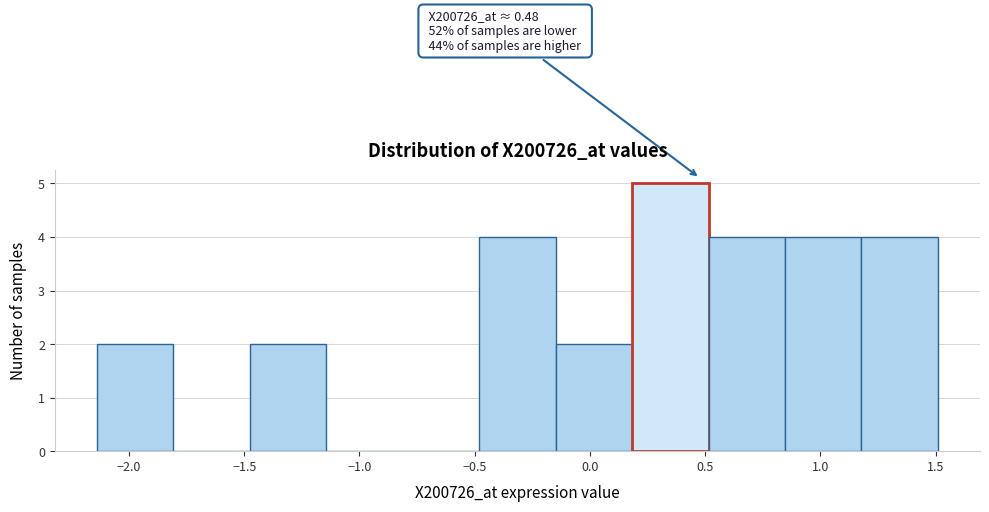

Which range on the x-axis has the tallest bar?

0.20 to 0.50